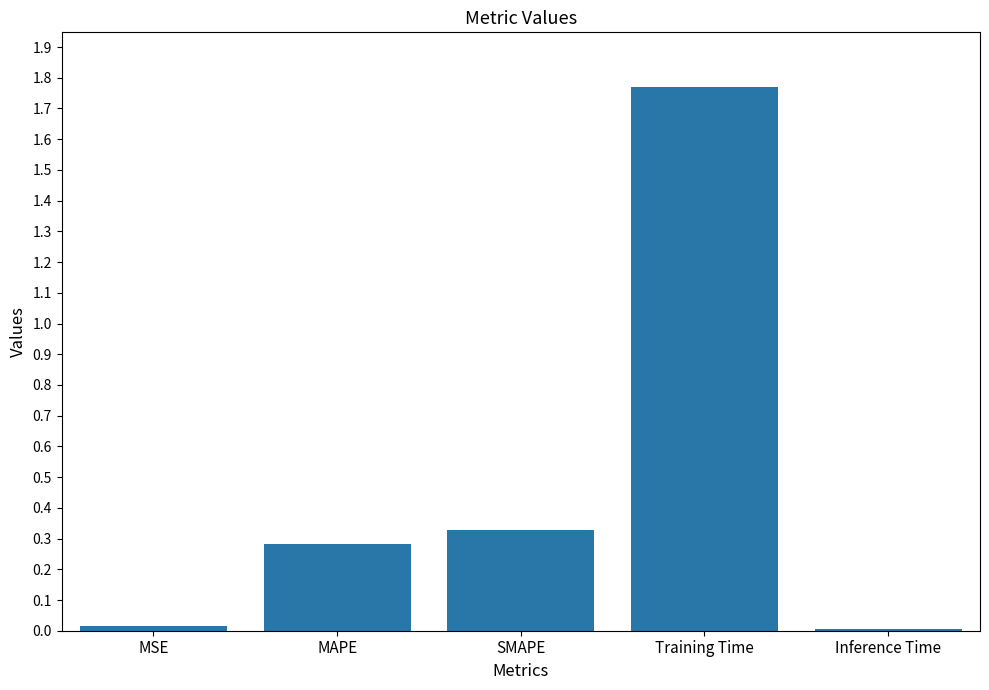

What is the average value?

0.5